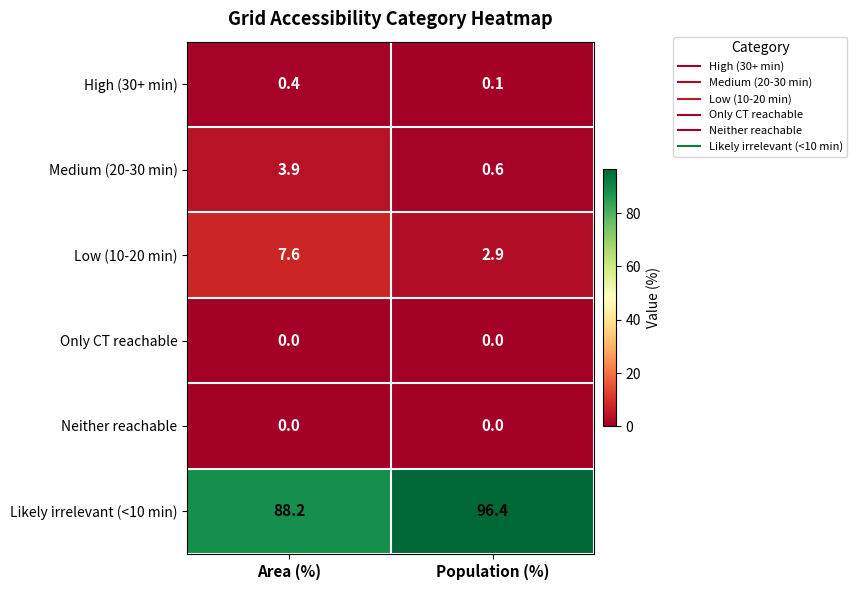

The Medium (20-30 min) series shows 0.6 at Population (%). True or false?

True